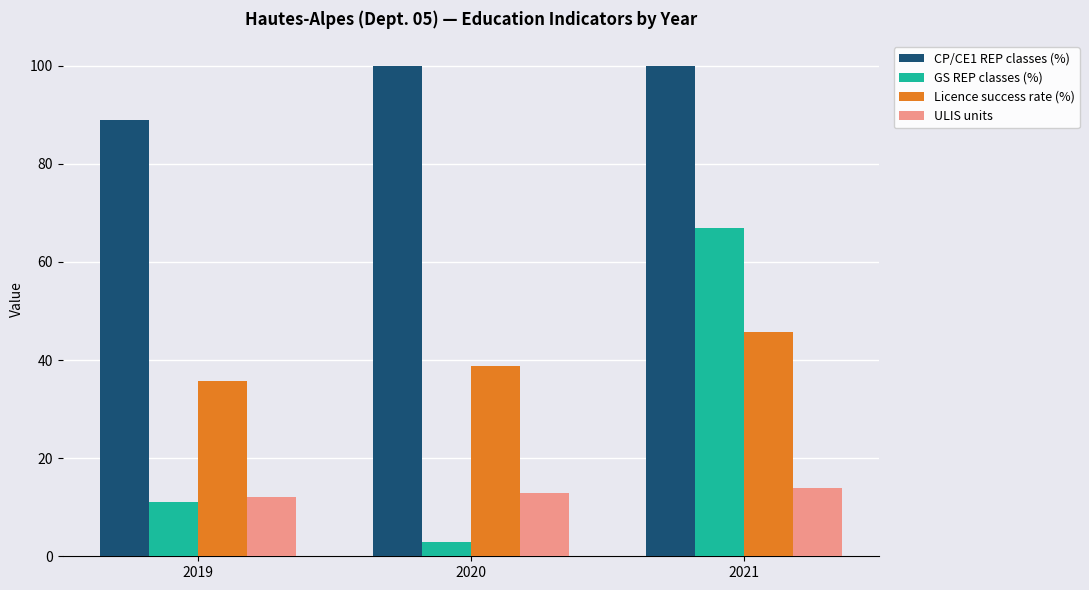

At how many categories does at least one series exceed 99?

2